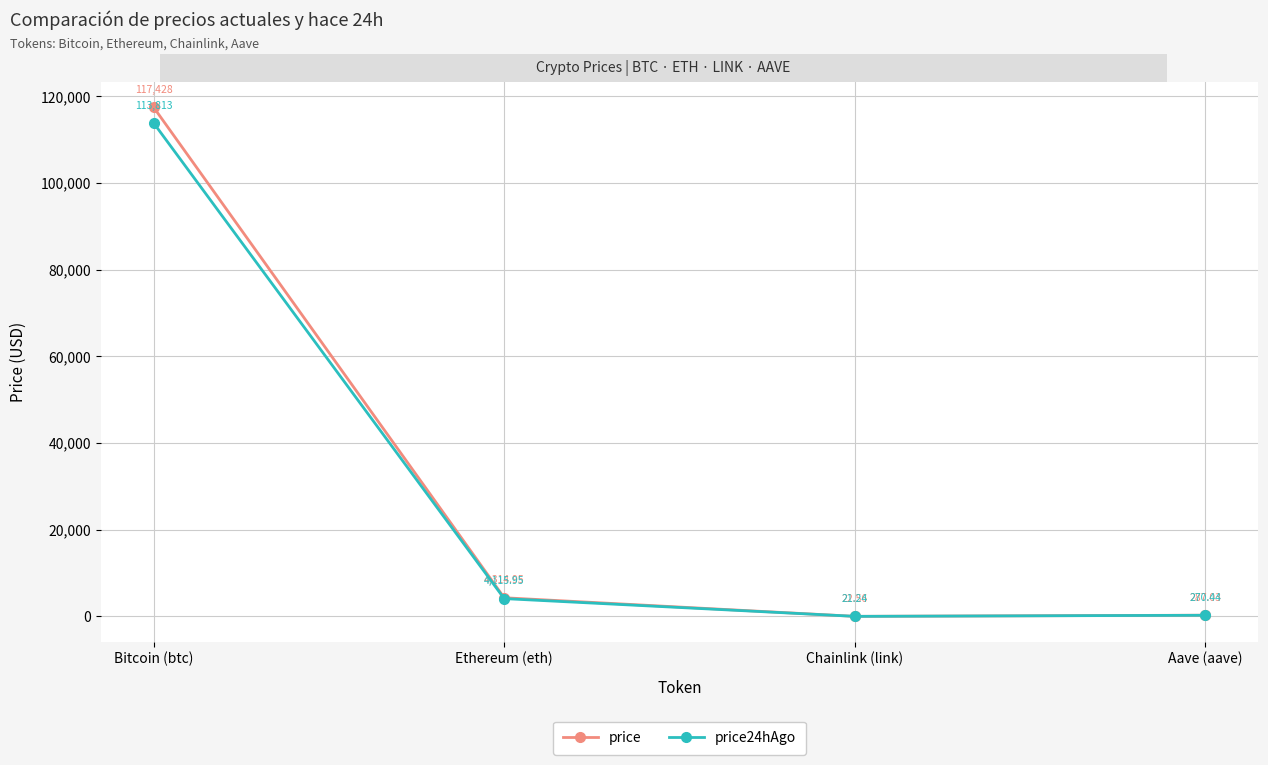

Rank the series at Ethereum (eth) from highest to lowest value.

price, price24hAgo